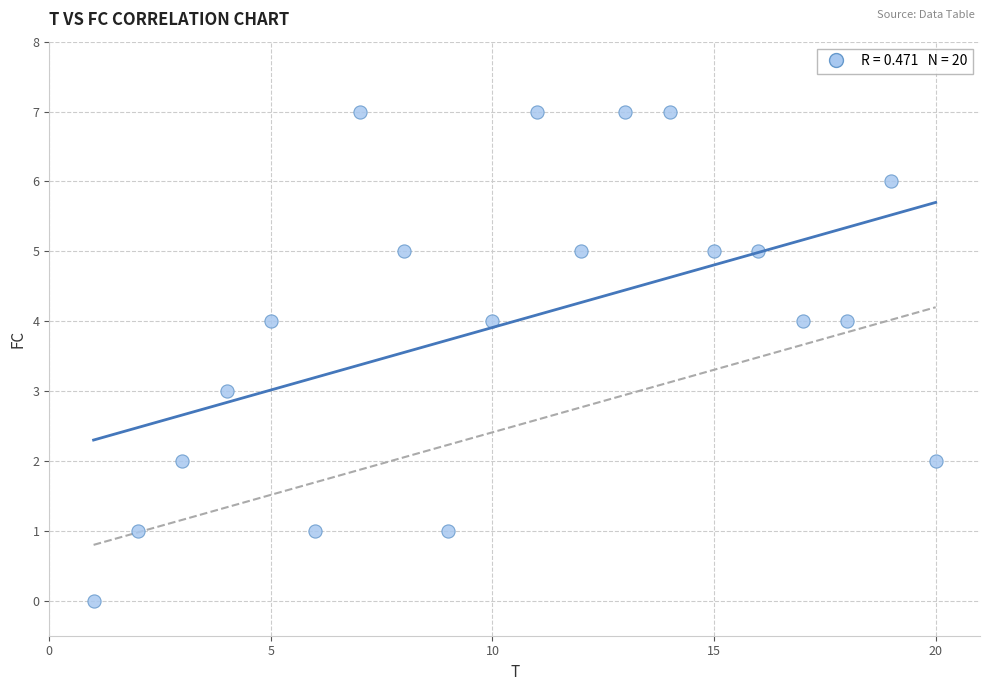

What is the range of Y values (max minus min)?

7